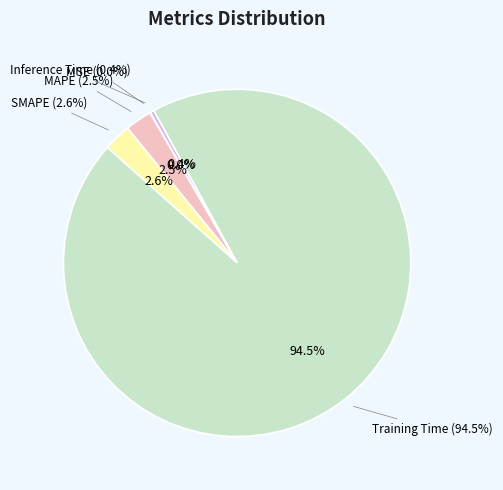

True or false: MAPE accounts for 1% of the total.

False